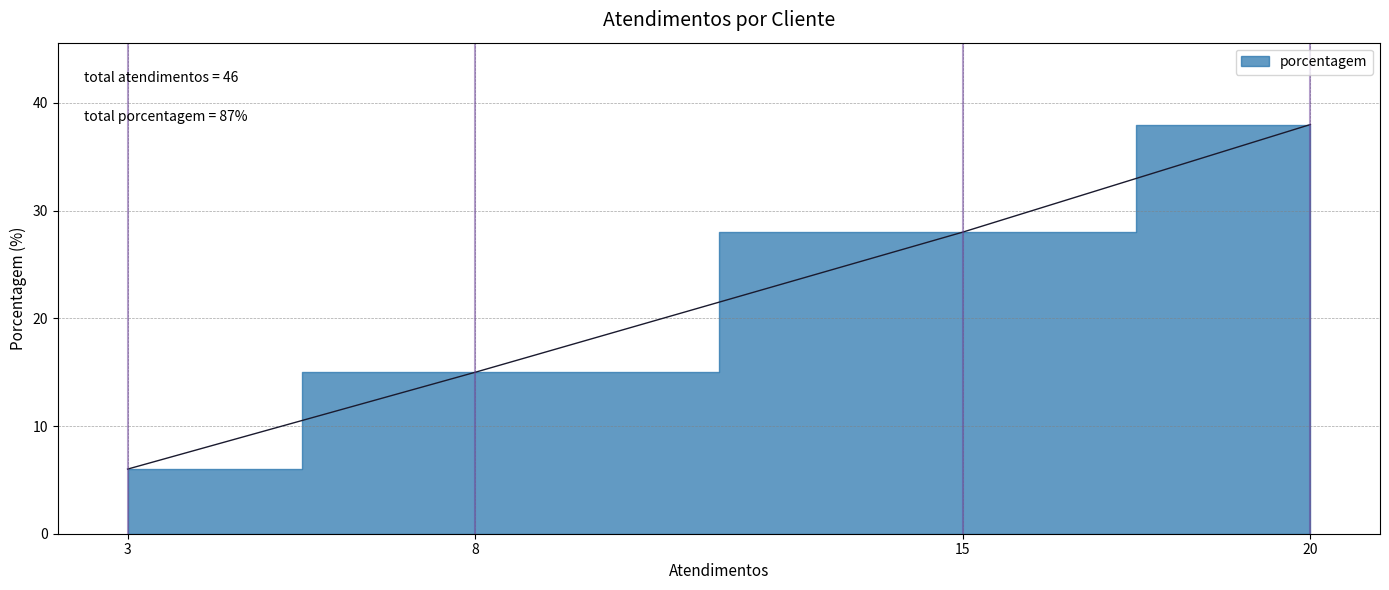

Count the number of values greater than 28.

1